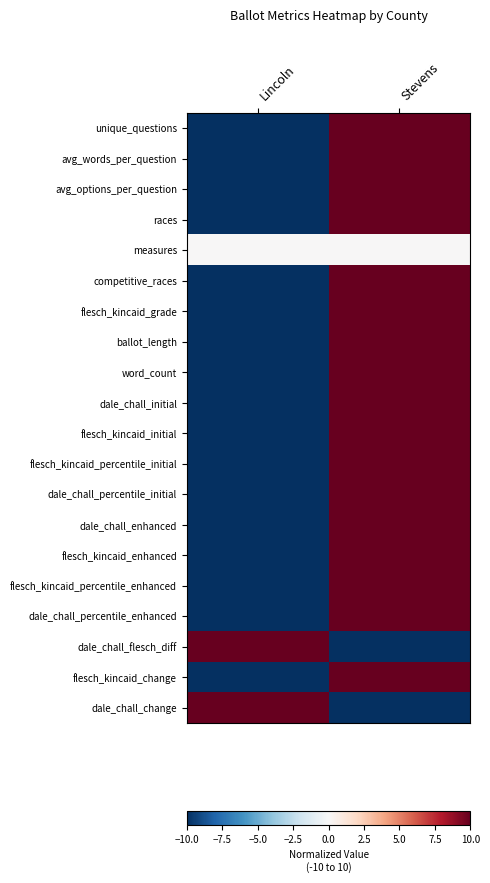

Which series has the widest spread of values?

unique_questions